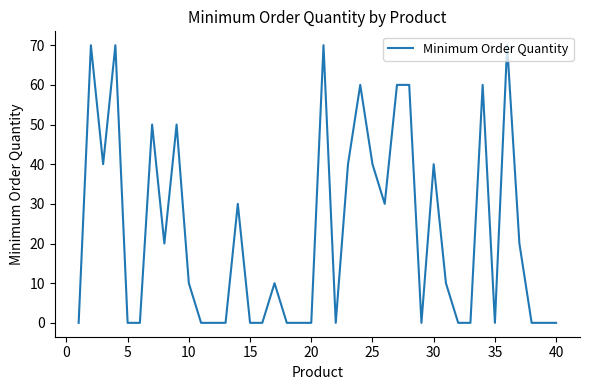

What is the greatest value displayed?

70